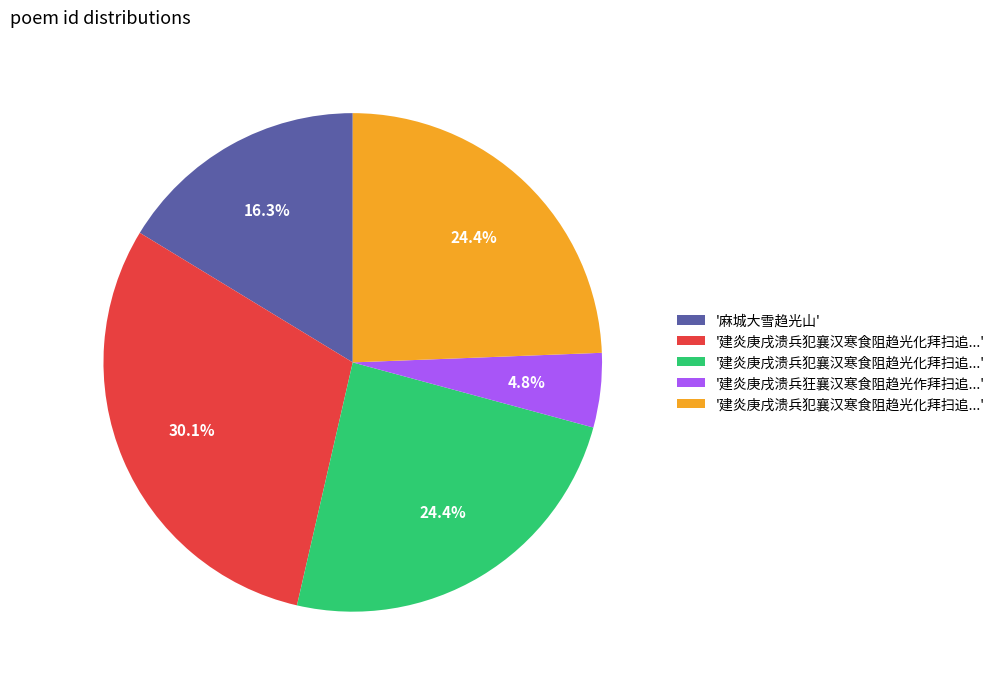

Is there a majority slice in this chart?

No